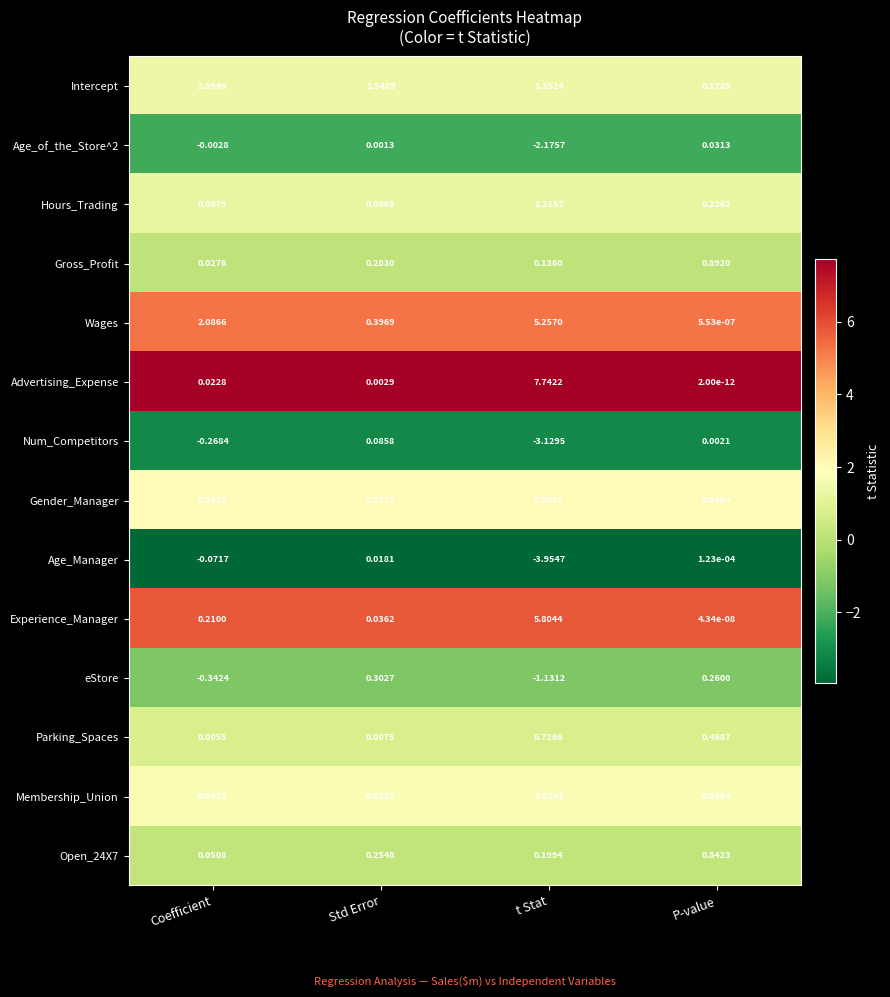

Which series changed the most between Coefficient and P-value?

Wages